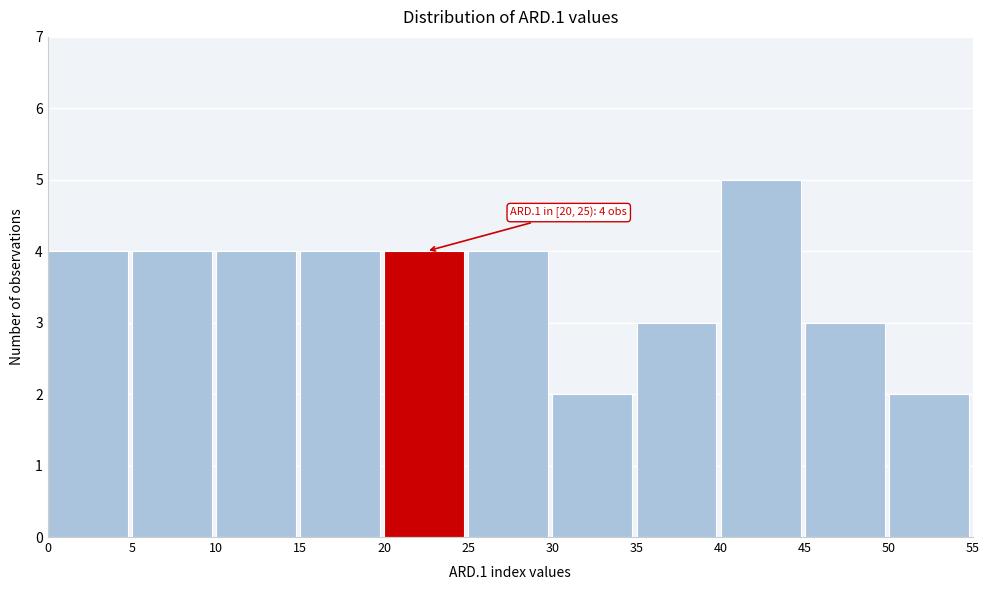

Over which range of the x-axis is the bar tallest?

40 to 45